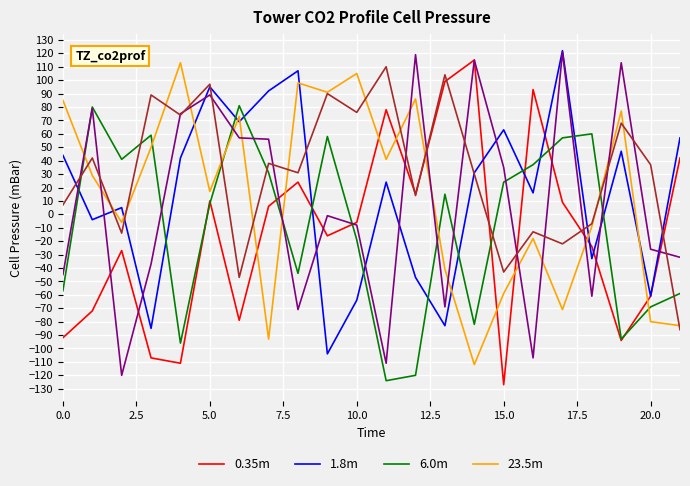

What is the smallest value displayed?

-127